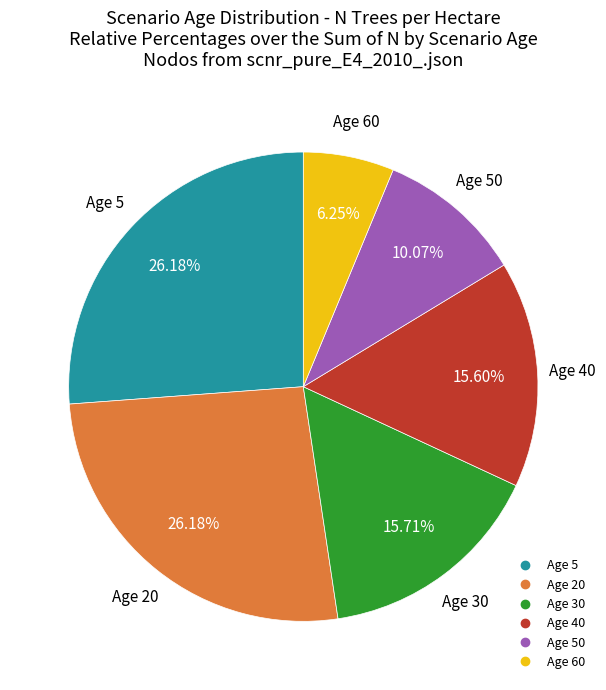

Count the number of slices in the pie.

6